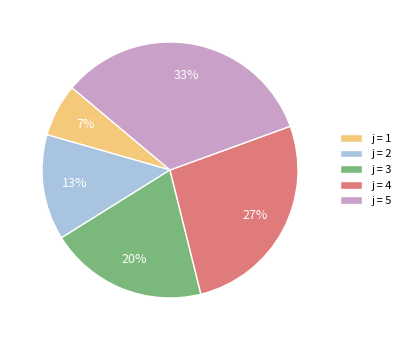

Approximately how many times larger is the value at j = 3 compared to j = 2?

1.5